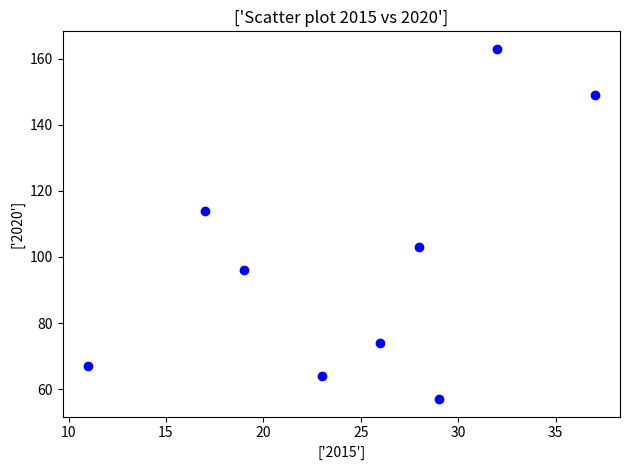

What Y value in the scatter plot is closest to 110?

114